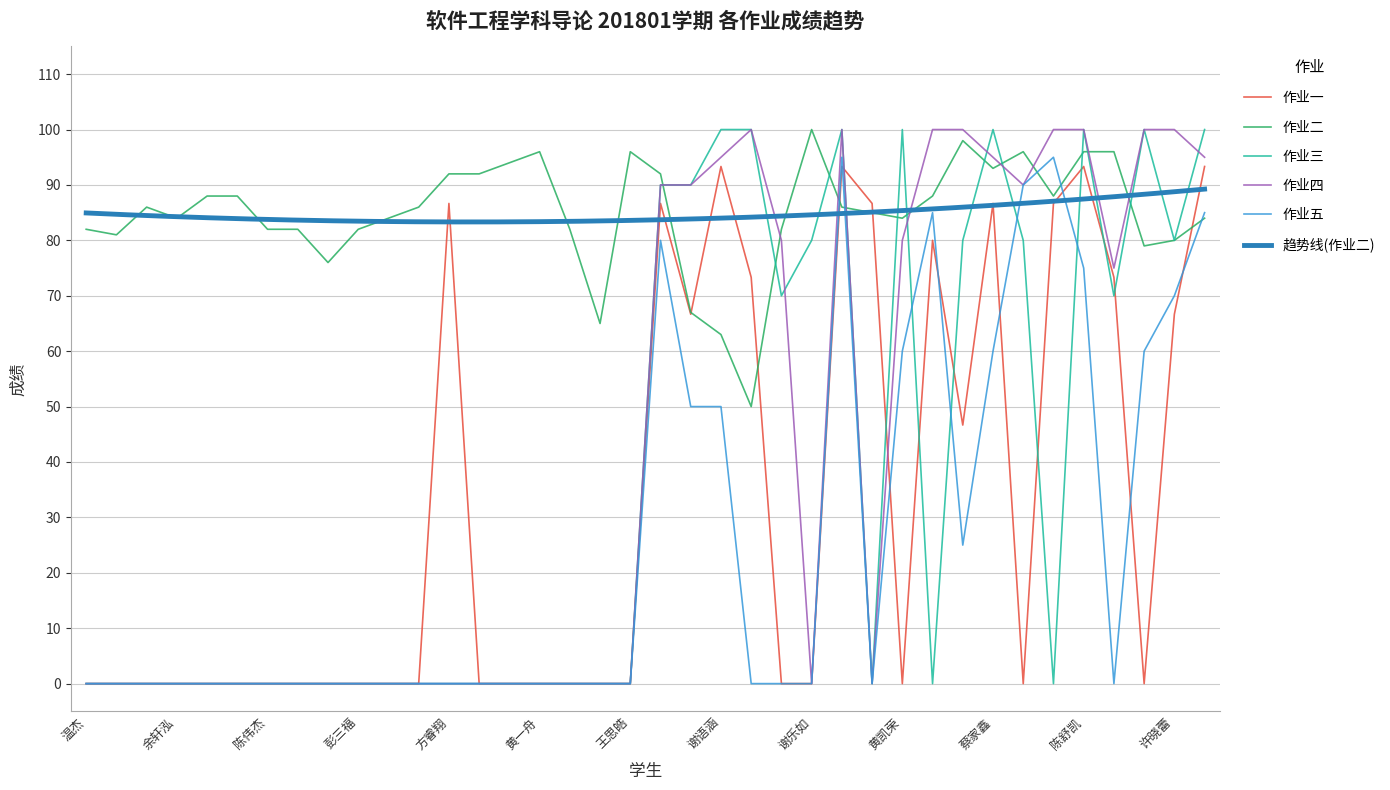

Reading right to left, transcribe all the data shown in this chart.

作业一: 93.3	66.7	0.0	73.3	93.3	86.7	0.0	86.7	46.7	80.0	0.0	86.7	93.3	0.0	0.0	73.3	93.3	66.7	86.7	0.0	0.0	0.0	0.0	0.0	0.0	86.7	0.0	0.0	0.0	0.0	0.0	0.0	0.0	0.0	0.0	0.0	0.0	0.0
作业二: 84.0	80.0	79.0	96.0	96.0	88.0	96.0	93.0	98.0	88.0	84.0	85.0	86.0	100.0	82.0	50.0	63.0	67.0	92.0	96.0	65.0	82.0	96.0	94.0	92.0	92.0	86.0	84.0	82.0	76.0	82.0	82.0	88.0	88.0	84.0	86.0	81.0	82.0
作业三: 100.0	80.0	100.0	70.0	100.0	0.0	80.0	100.0	80.0	0.0	100.0	0.0	100.0	80.0	70.0	100.0	100.0	90.0	90.0	0.0	0.0	0.0	0.0	0.0	0.0	0.0	0.0	0.0	0.0	0.0	0.0	0.0	0.0	0.0	0.0	0.0	0.0	0.0
作业四: 95.0	100.0	100.0	75.0	100.0	100.0	90.0	95.0	100.0	100.0	80.0	0.0	100.0	0.0	80.0	100.0	95.0	90.0	90.0	0.0	0.0	0.0	0.0	0.0	0.0	0.0	0.0	0.0	0.0	0.0	0.0	0.0	0.0	0.0	0.0	0.0	0.0	0.0
作业五: 85.0	70.0	60.0	0.0	75.0	95.0	90.0	60.0	25.0	85.0	60.0	0.0	95.0	0.0	0.0	0.0	50.0	50.0	80.0	0.0	0.0	0.0	0.0	0.0	0.0	0.0	0.0	0.0	0.0	0.0	0.0	0.0	0.0	0.0	0.0	0.0	0.0	0.0